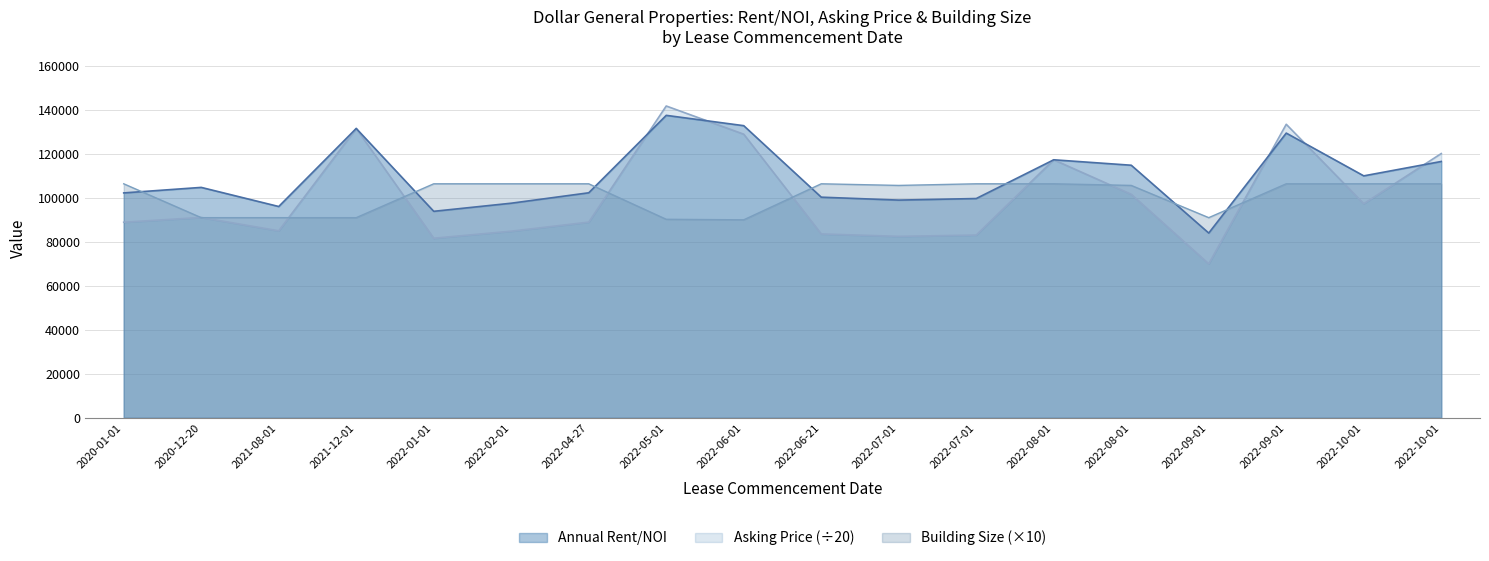

How many intersections are there between Annual Rent/NOI and Asking Price?

5